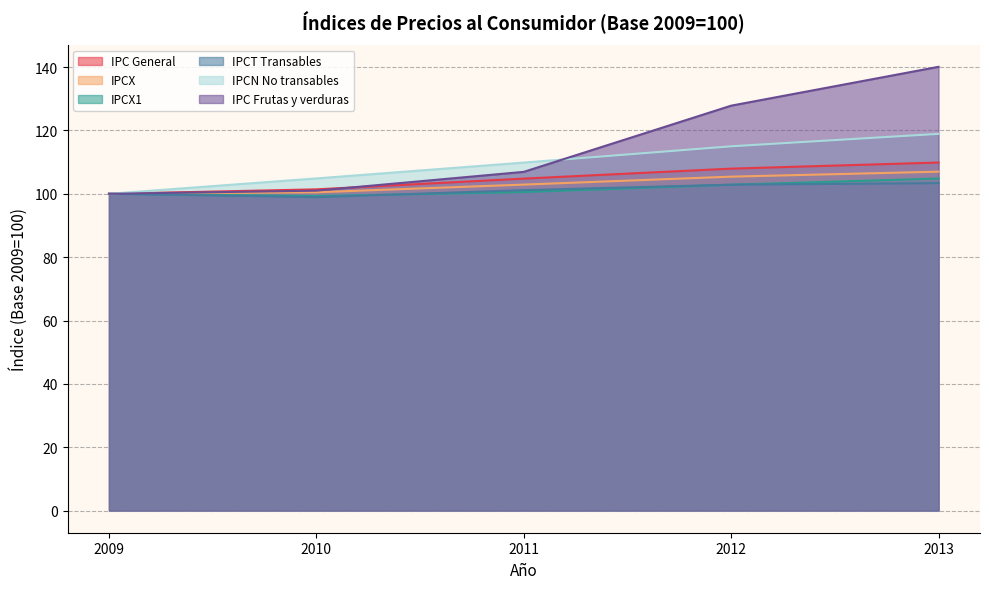

Which has a higher value, 2013 or 2011?

2013